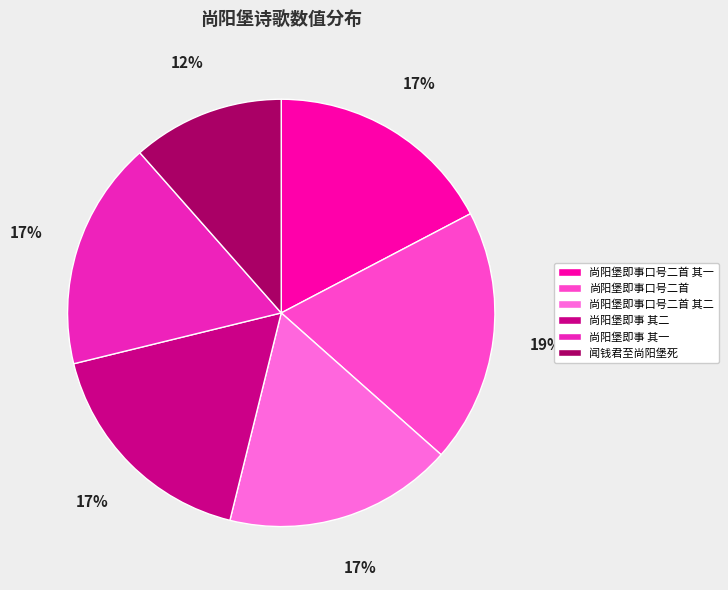

What is the largest slice in the pie chart?

尚阳堡即事口号二首